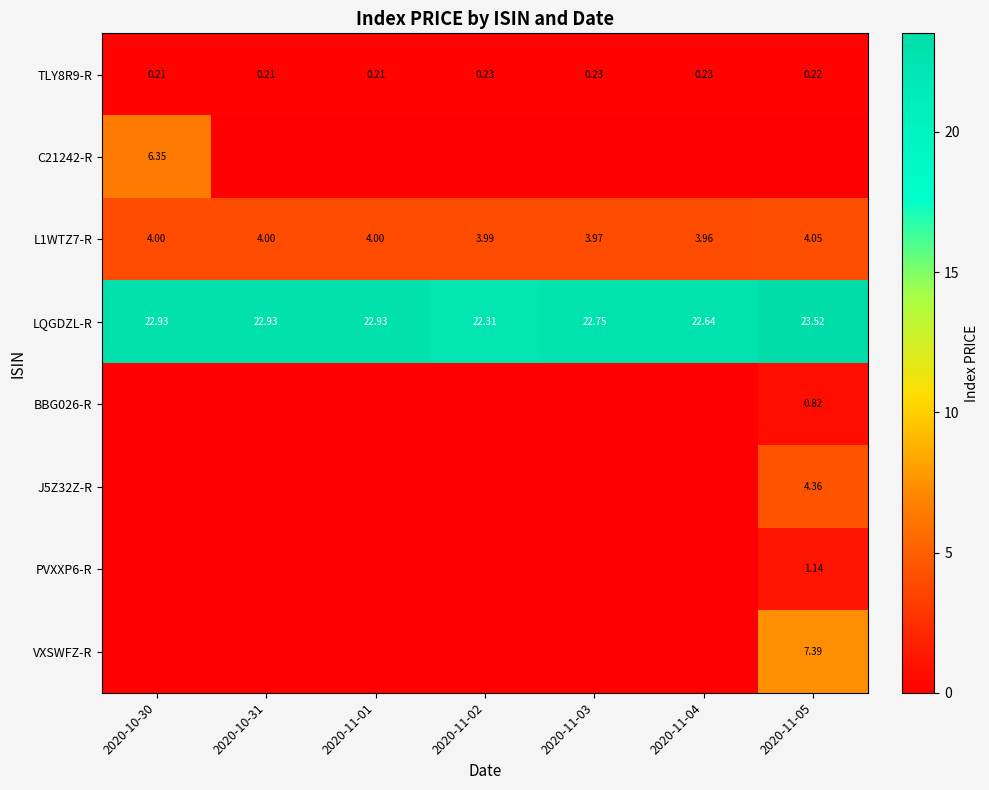

Is the value of TLY8R9-R at 2020-10-31 greater than the value of L1WTZ7-R at 2020-10-30?

No